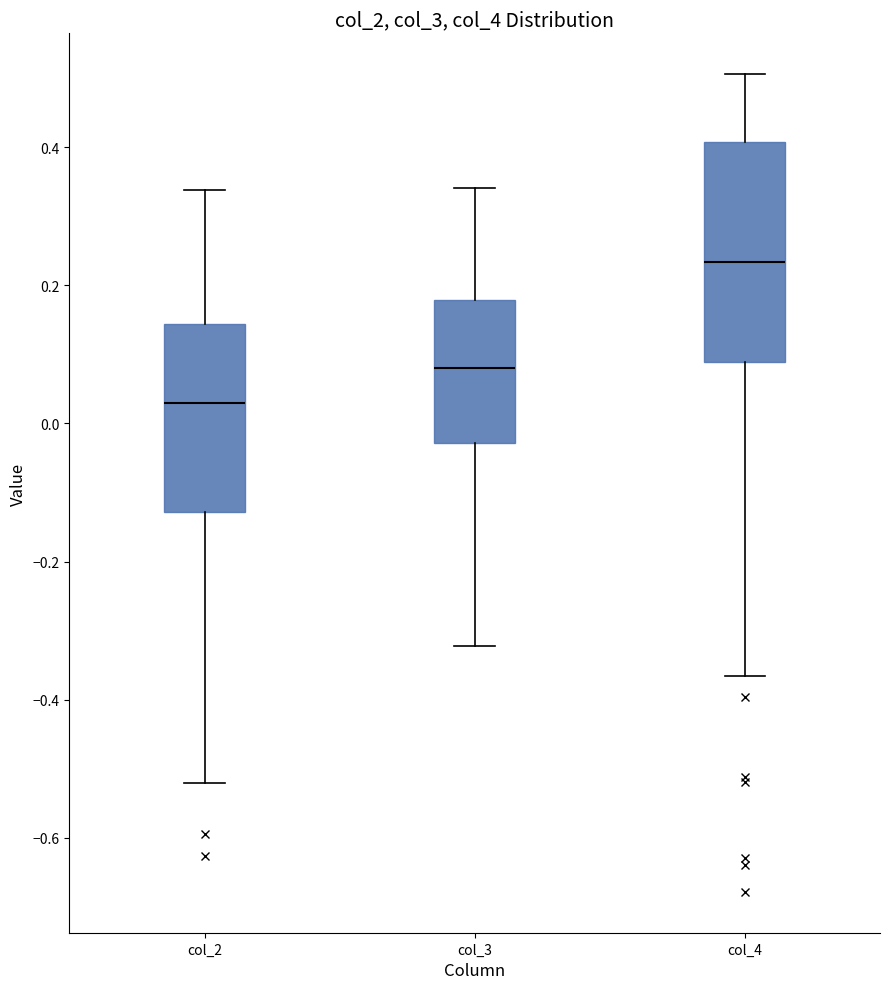

Reading left to right, transcribe this box plot: for each box, give where its median line is, the range the box spans, and where its two whiskers end, as read against the y-axis. The values are not printed on the chart, so give them approximately, as read against the axis.

col_2: median 0.02, box -0.12 to 0.14, whiskers -0.52 to 0.34
col_3: median 0.08, box -0.02 to 0.18, whiskers -0.32 to 0.34
col_4: median 0.24, box 0.08 to 0.40, whiskers -0.36 to 0.50